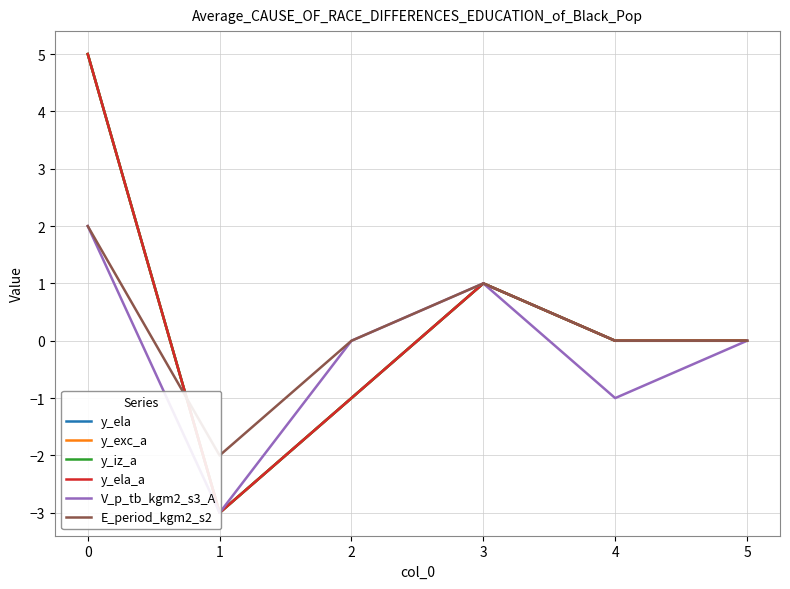

Reading right to left, transcribe all the data shown in this chart.

y_ela: 0	0	1	-1	-3	5
y_exc_a: 0	0	1	-1	-3	5
y_iz_a: 0	0	1	-1	-3	5
y_ela_a: 0	0	1	-1	-3	5
V_p_tb_kgm2_s3_A: 0	-1	1	0	-3	2
E_period_kgm2_s2: 0	0	1	0	-2	2